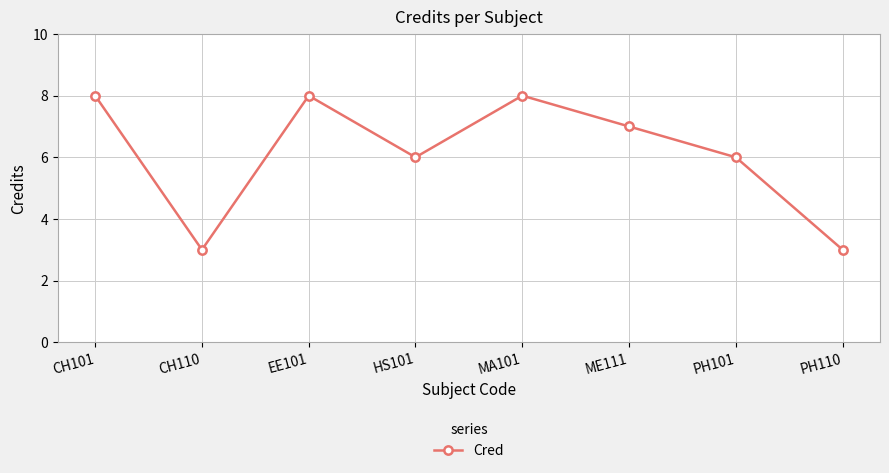

Reading left to right, list all the values displayed in this chart.

8	3	8	6	8	7	6	3